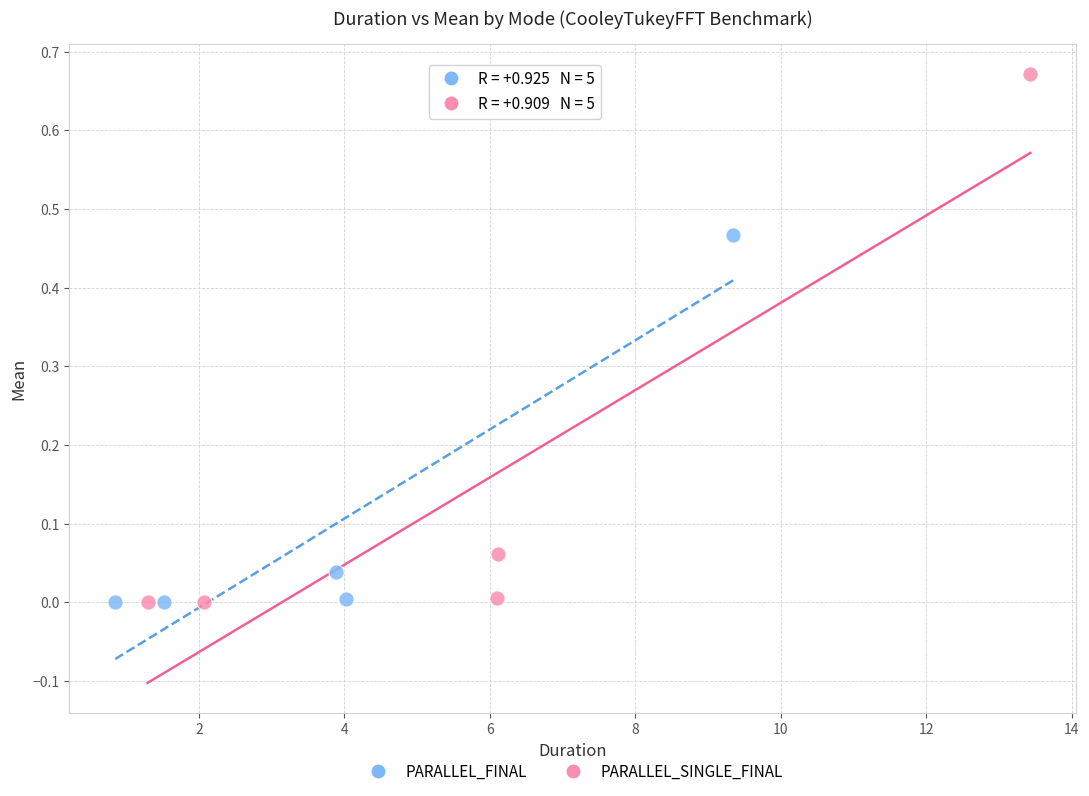

Which series contains the highest Y value?

PARALLEL_SINGLE_FINAL